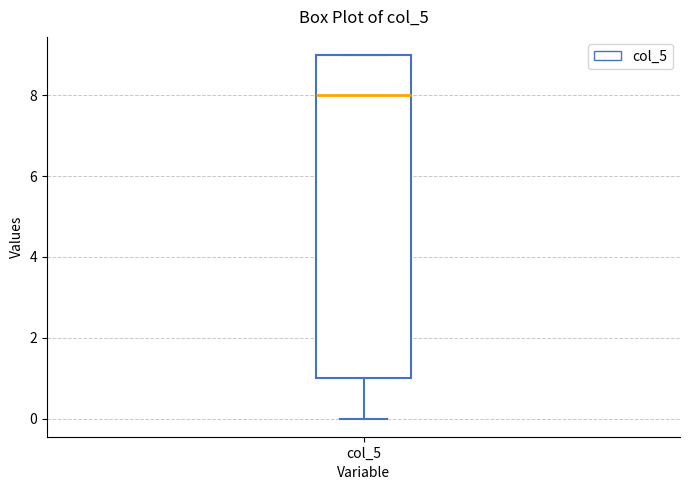

Transcribe this box plot: give where the median line is, the range the box spans, and where the two whiskers end, as read against the y-axis. The values are not printed on the chart, so give them approximately, as read against the axis.

median 8, box 1 to 9, whiskers 0 to 9